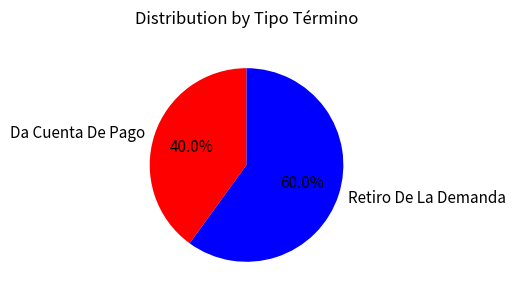

Count the number of slices in the pie.

2